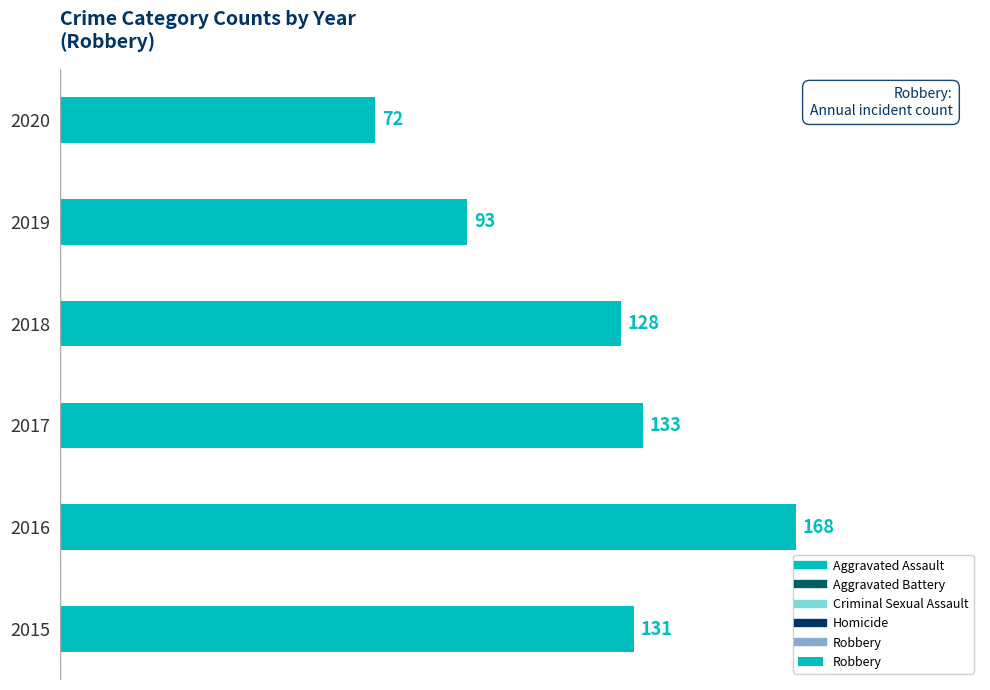

What is the difference between the maximum and minimum values?

96